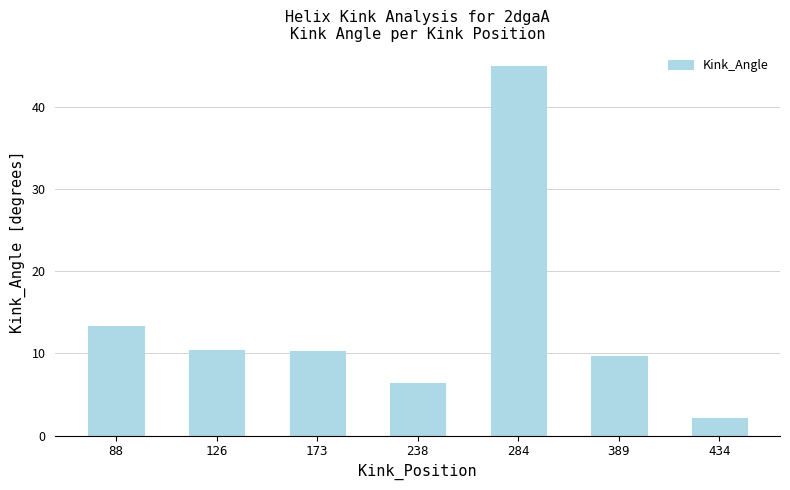

How many data points are less than 10?

3